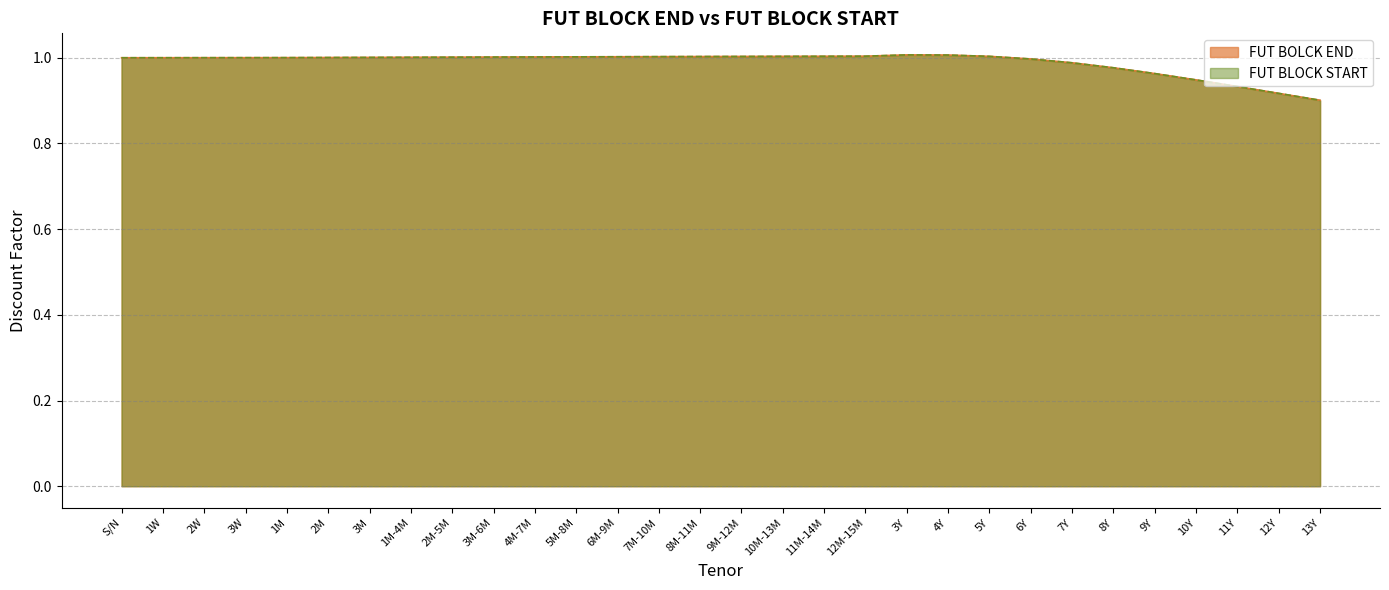

What is the maximum value shown in the chart?

1.0